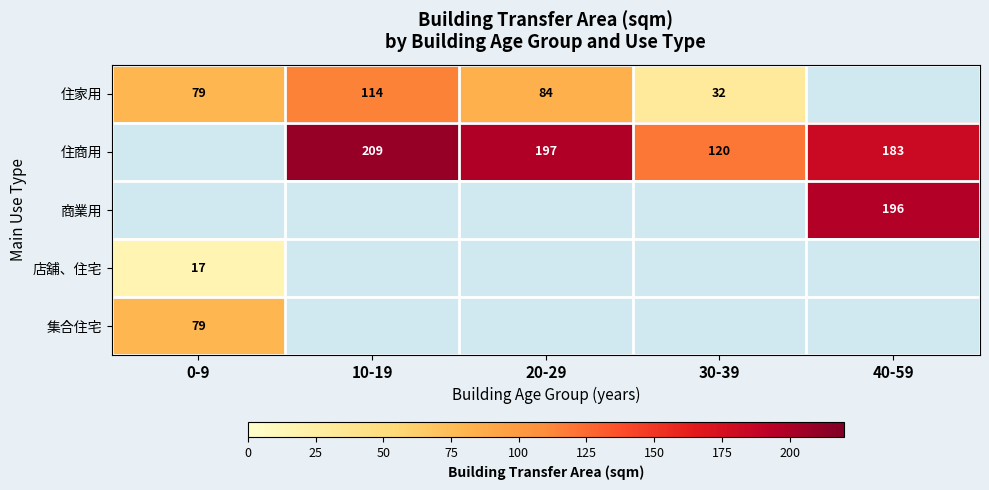

Between 20-29 and 30-39, which is larger?

20-29